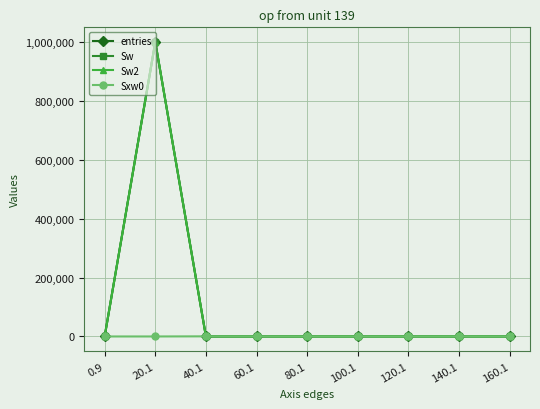

At how many categories does at least one series exceed 781999?

1